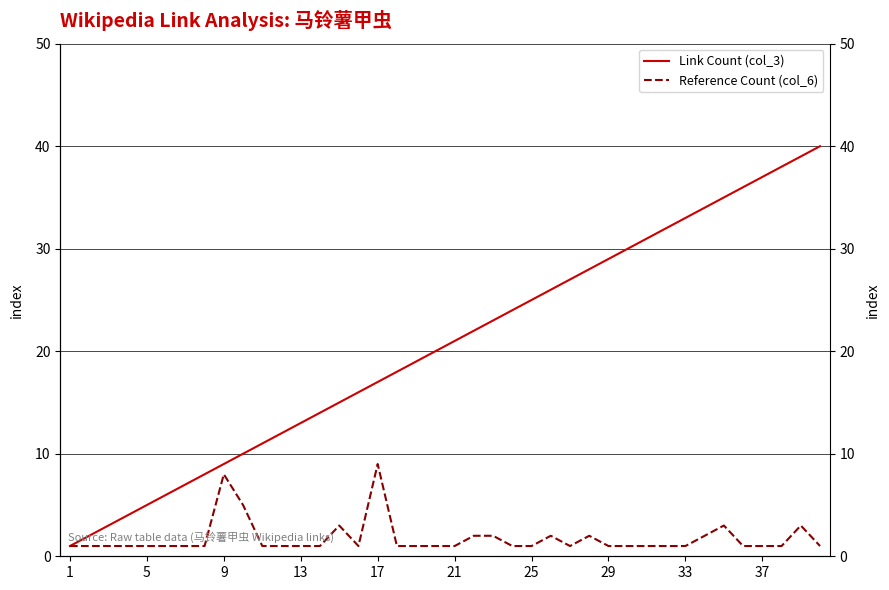

True or false: Reference Count (col_6) and Link Count (col_3) intersect in this chart.

False